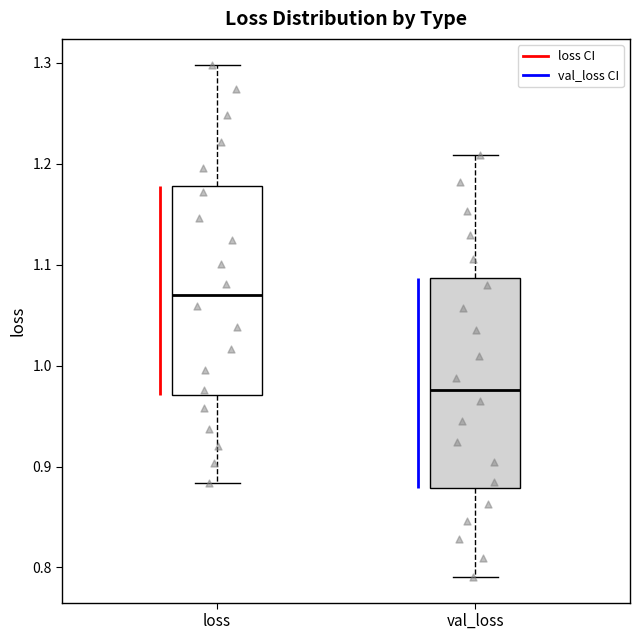

Which box has the highest median line?

loss